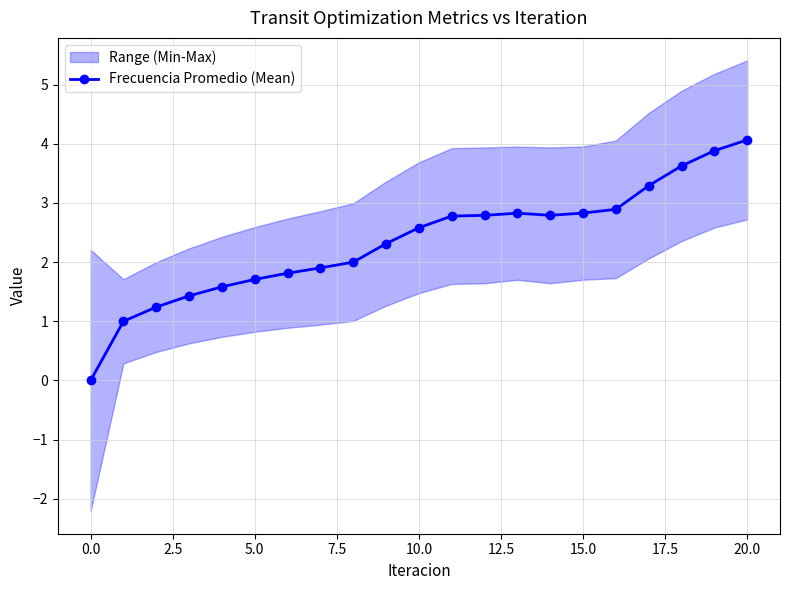

How many data points are less than 2?

8